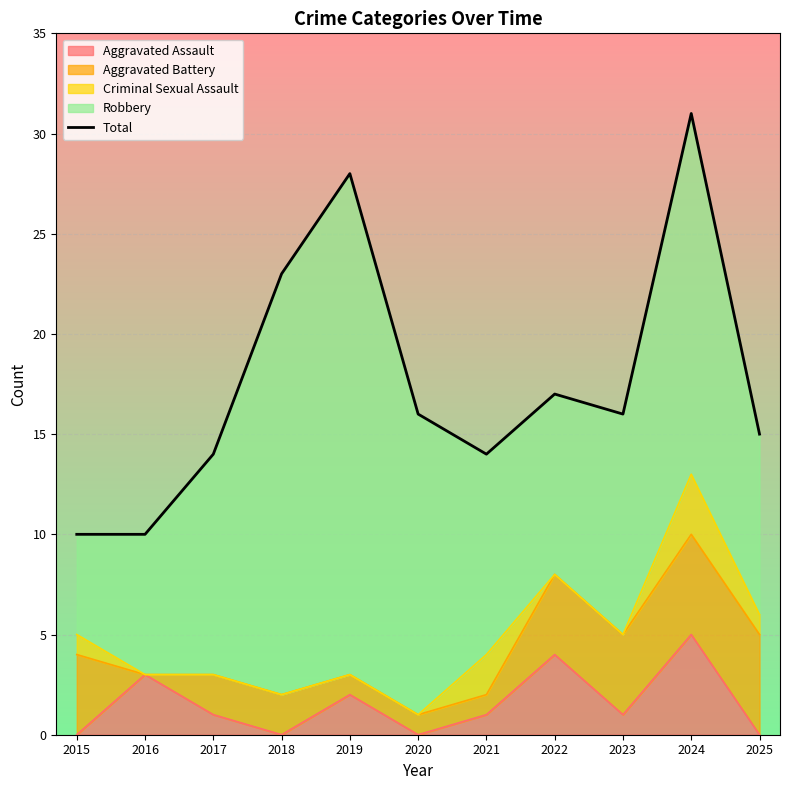

Which has a higher value, 2015 or 2025?

2025